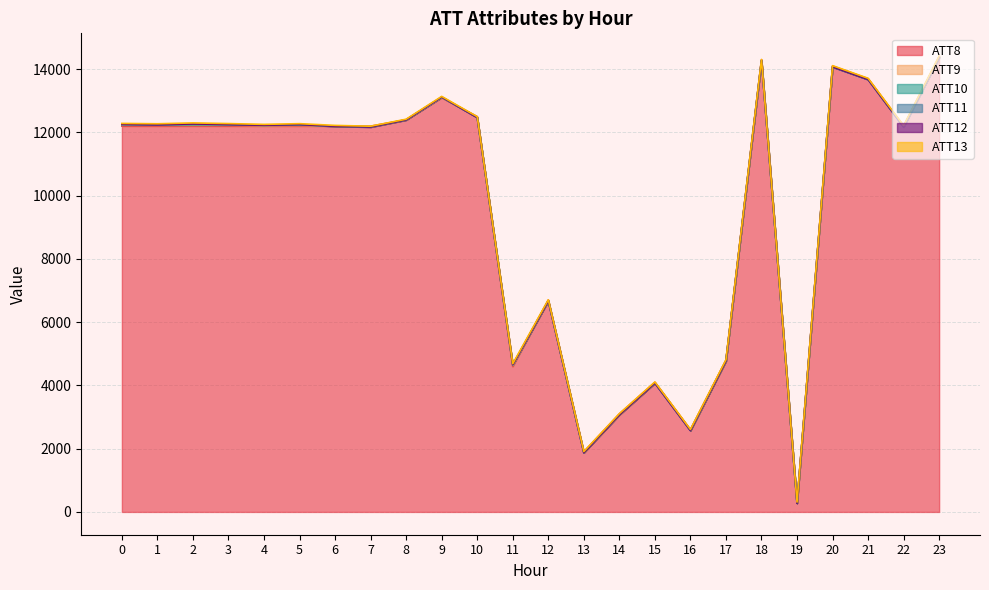

At 1, list the series in order from largest to smallest.

ATT8, ATT13, ATT9, ATT10, ATT12, ATT11